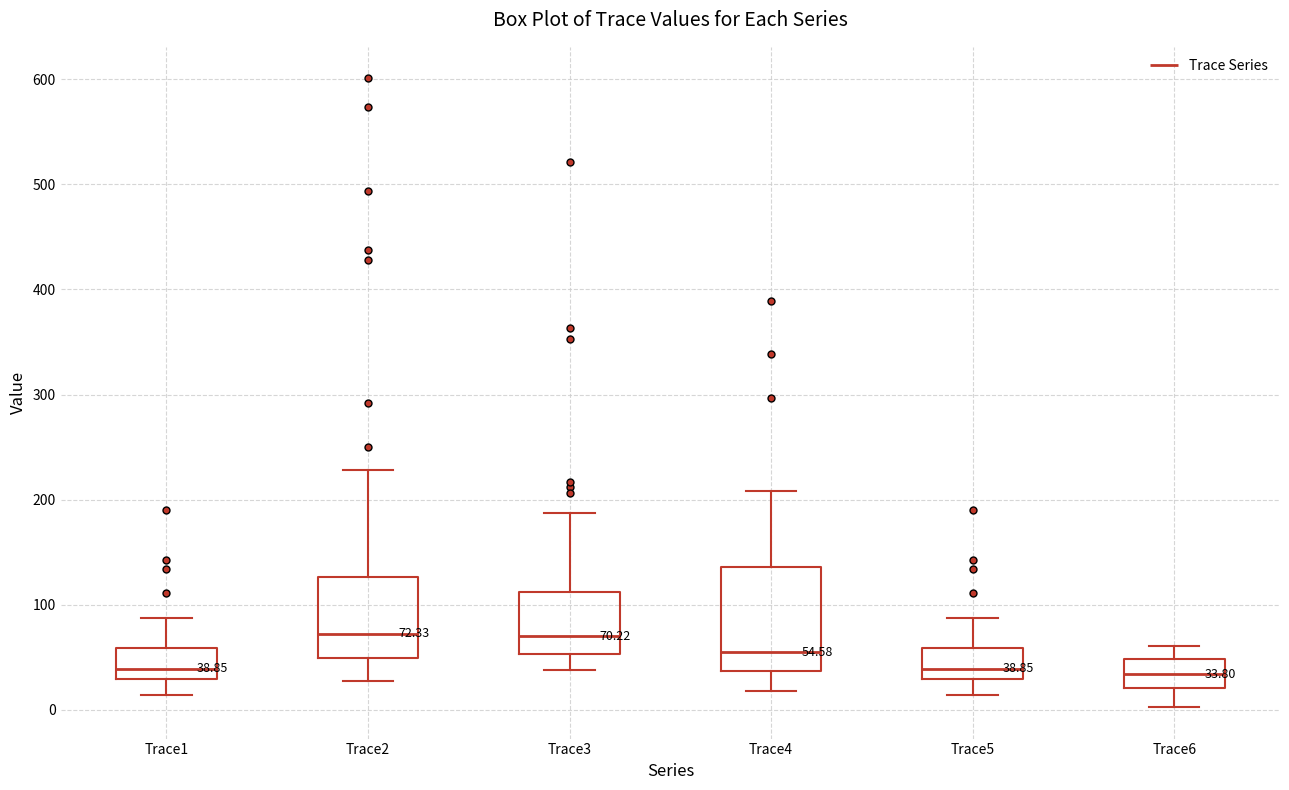

Which box is the tallest, from its lower edge to its upper edge?

Trace4